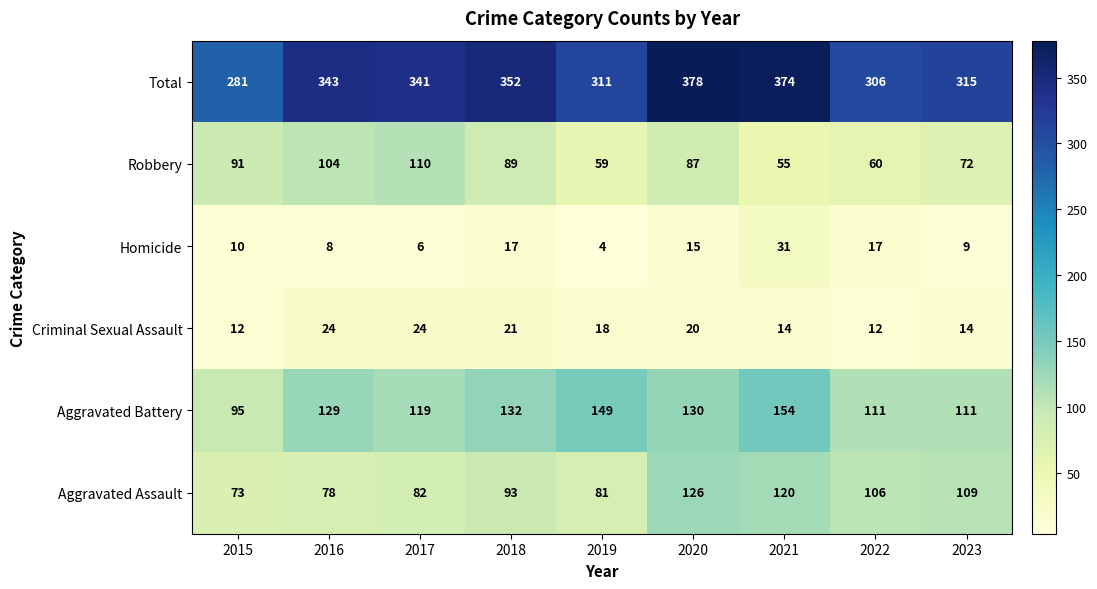

What is the total value across all series at 2023?

630